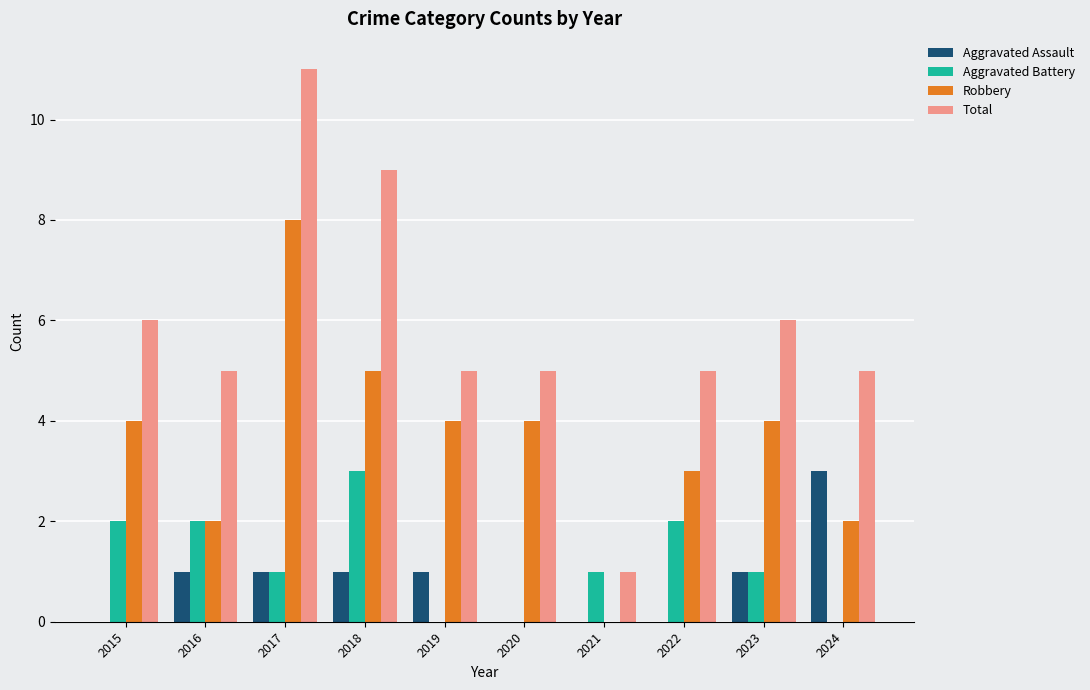

What is the average value of the Aggravated Assault series?

1